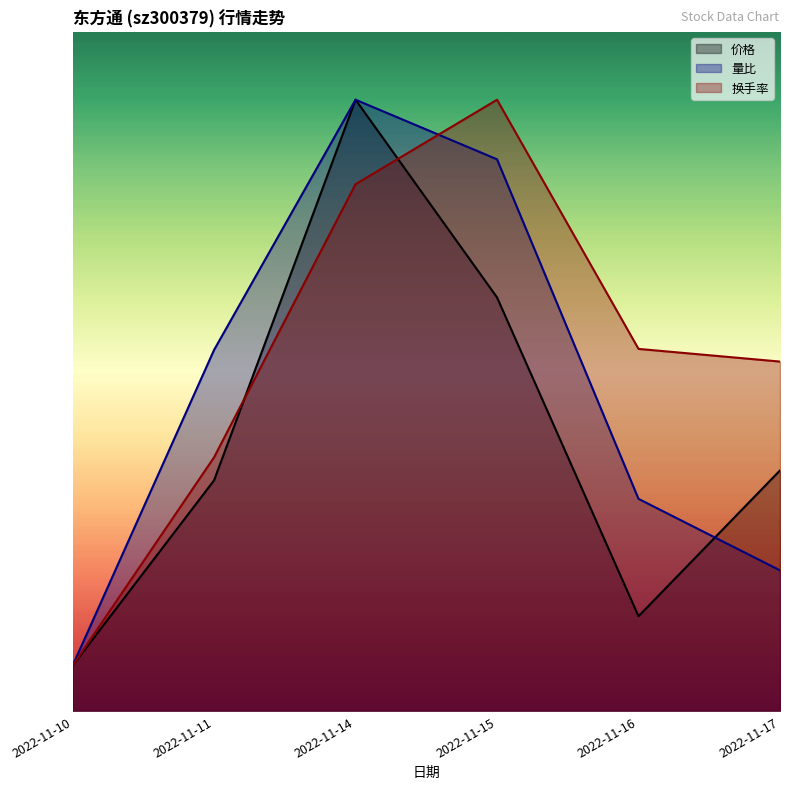

List the series in order of their overall mean, lowest first.

价格, 量比, 换手率